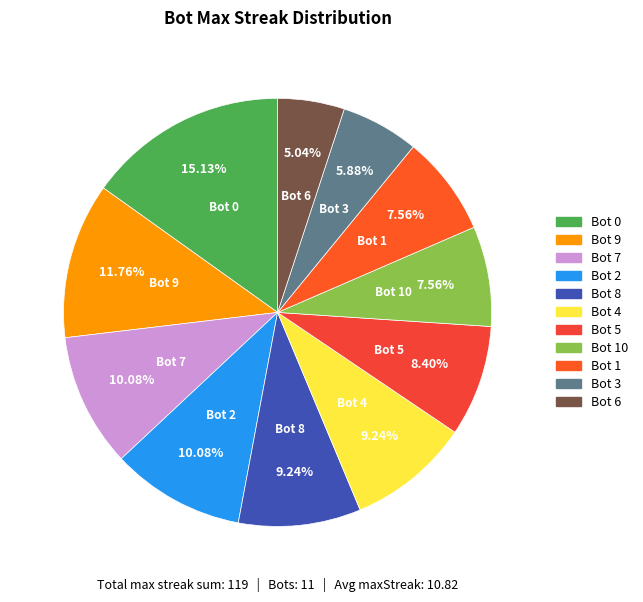

To the nearest percent, what is the difference between the largest and smallest slice percentages?

10%